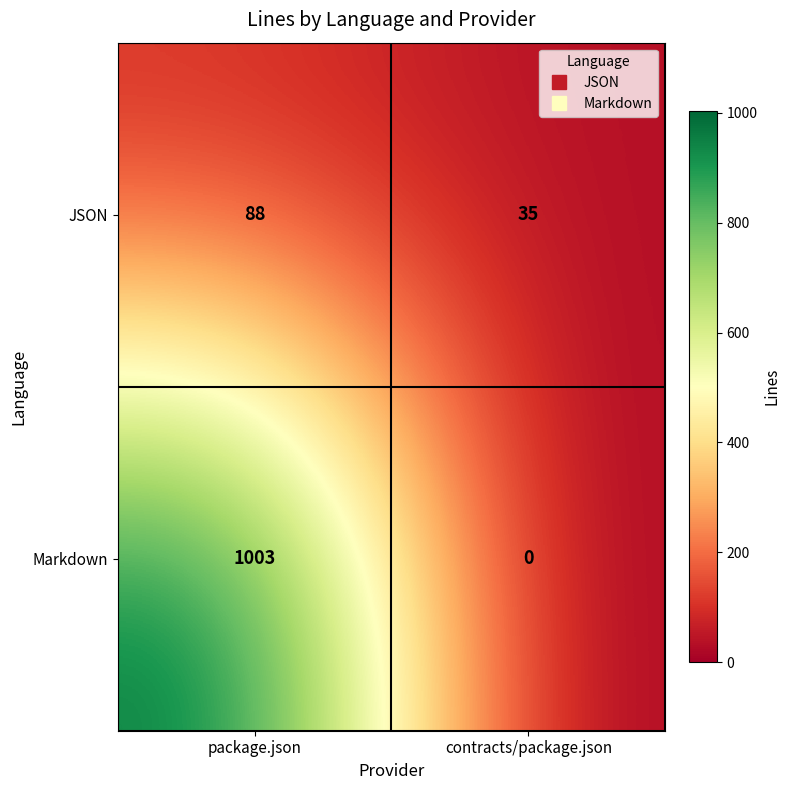

What is the difference between the Markdown values at contracts/package.json and package.json?

1003